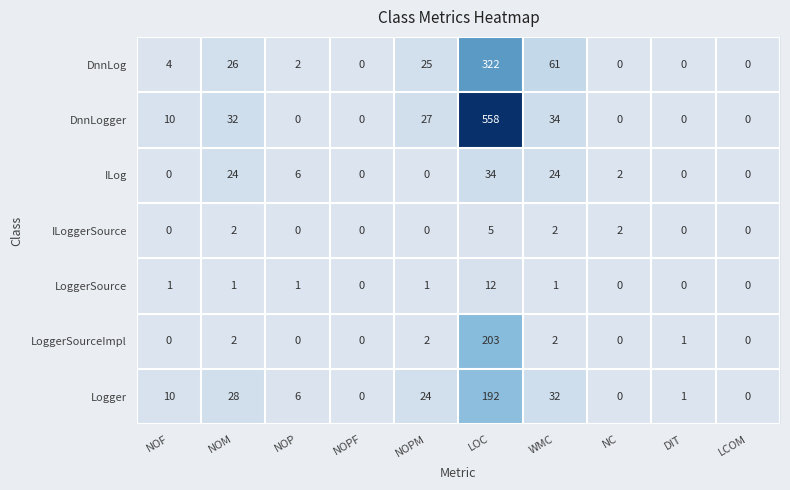

The ILoggerSource series shows 0 at NOP. True or false?

True